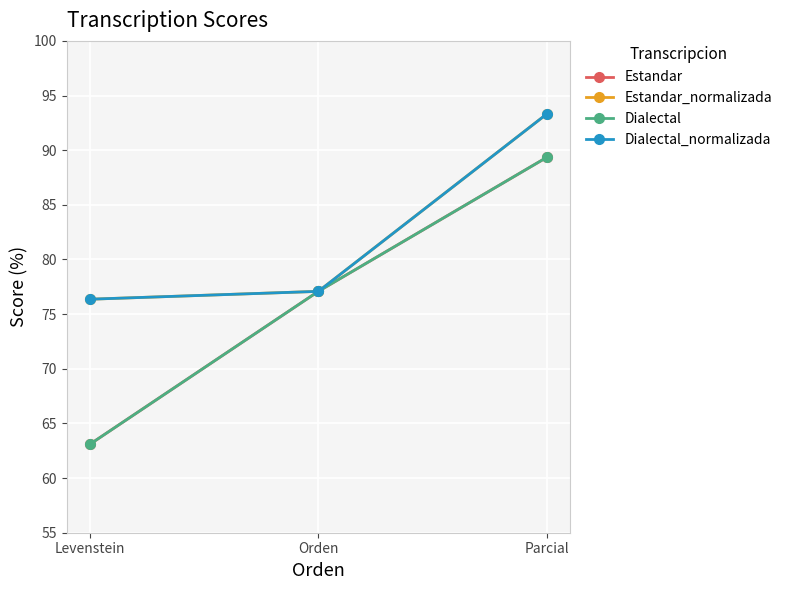

Reading left to right, extract all data points from this chart.

Estandar: 63.1	77.1	89.4
Estandar_normalizada: 76.4	77.1	93.3
Dialectal: 63.1	77.1	89.4
Dialectal_normalizada: 76.4	77.1	93.3